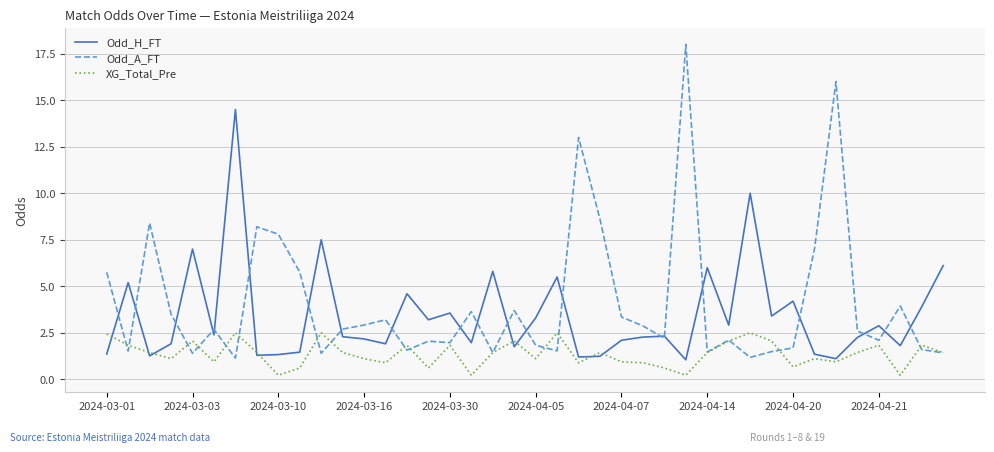

What is the maximum value for XG_Total_Pre?

2.5